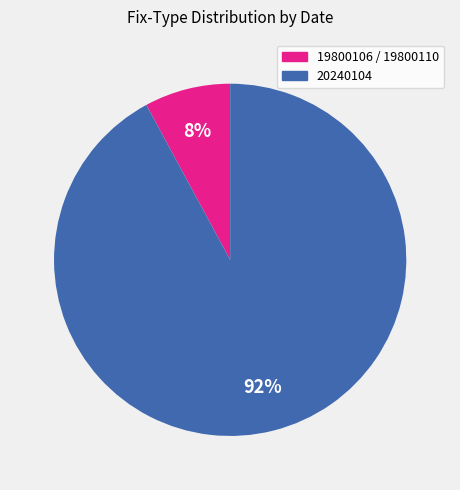

To the nearest percent, what is the difference between the 20240104 and 19800106 / 19800110 slice percentages?

84%